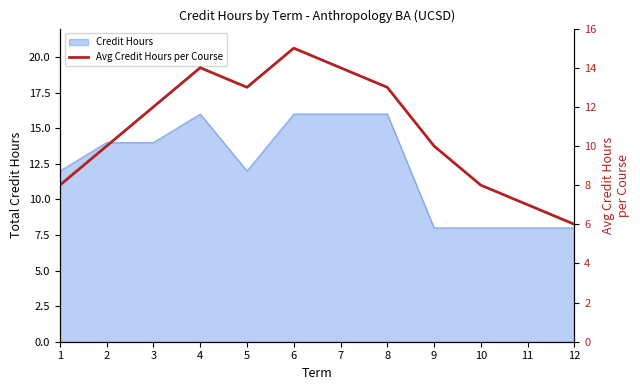

At which category does the data reach its first local valley?

5